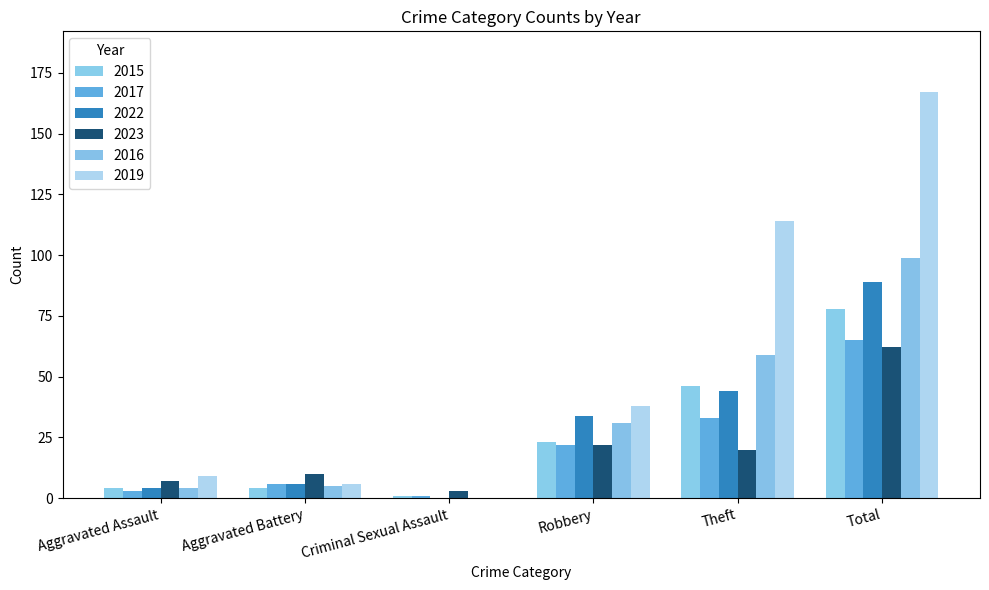

What are all the series names shown in the legend?

2015, 2017, 2022, 2023, 2016, 2019